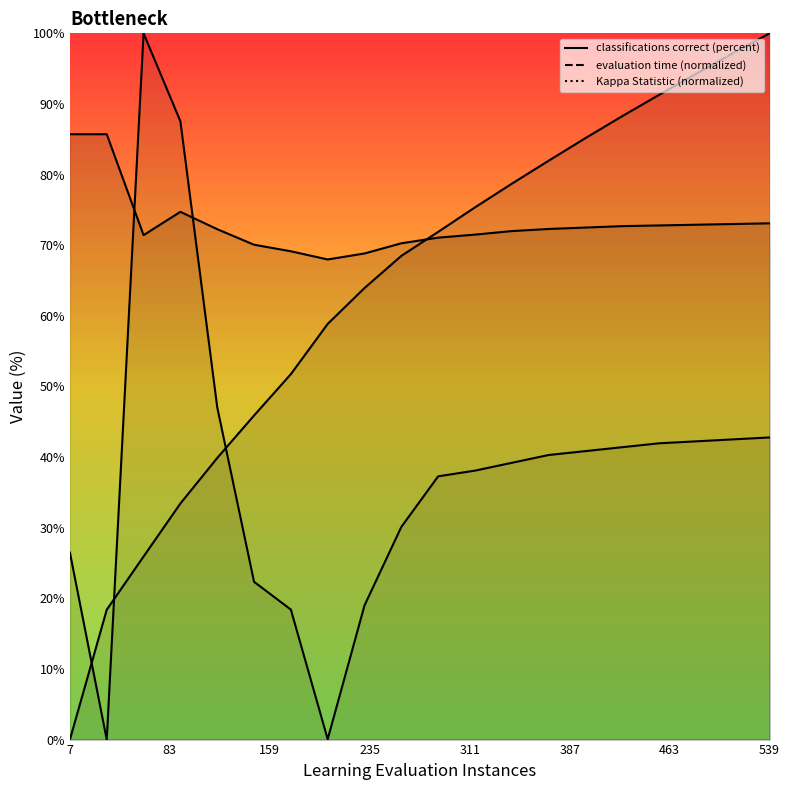

Reading left to right, extract all data points from this chart.

evaluation time (cpu seconds): 7=0.0	35=18.4	63=25.9	91=33.4	119=39.9	147=45.9	175=51.7	203=58.9	231=63.9	259=68.5	287=71.9	315=75.4	343=78.7	371=82.0	399=85.2	427=88.3	455=91.3	483=94.3	511=97.2	539=100.0
classifications correct (percent): 7=85.7	35=85.7	63=71.4	91=74.7	119=72.3	147=70.1	175=69.1	203=68.0	231=68.8	259=70.3	287=71.1	315=71.5	343=72.0	371=72.3	399=72.5	427=72.7	455=72.8	483=72.9	511=73.0	539=73.1
Kappa Statistic (percent): 7=26.5	35=0.0	63=100.0	91=87.5	119=47.1	147=22.3	175=18.4	203=0.1	231=19.0	259=30.1	287=37.3	315=38.1	343=39.2	371=40.3	399=40.8	427=41.4	455=42.0	483=42.2	511=42.5	539=42.8